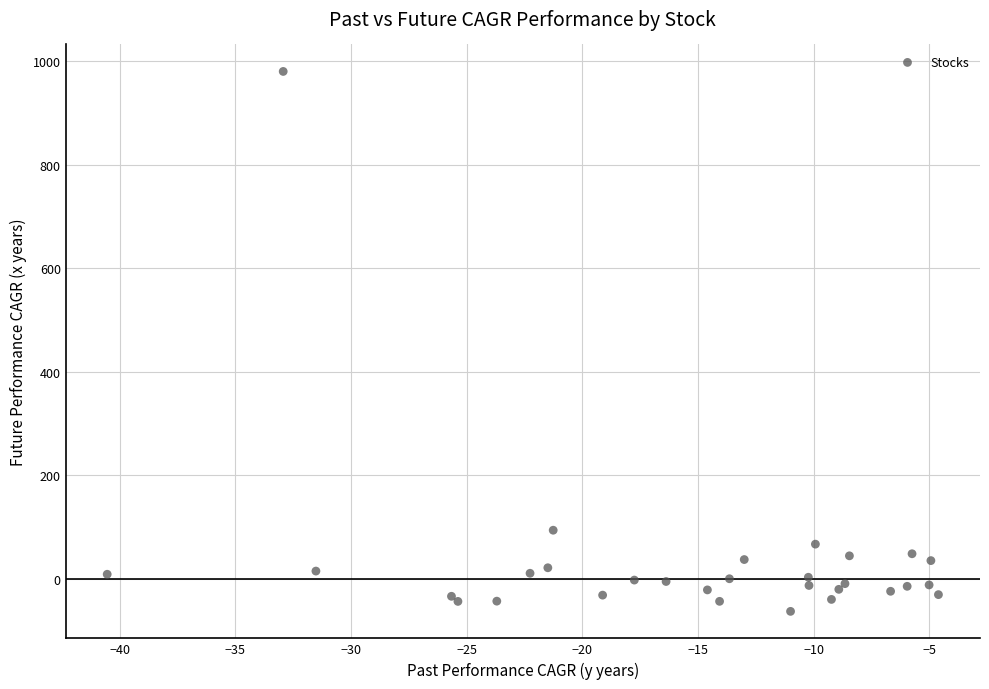

What Y value in the scatter plot is closest to 458?

93.8